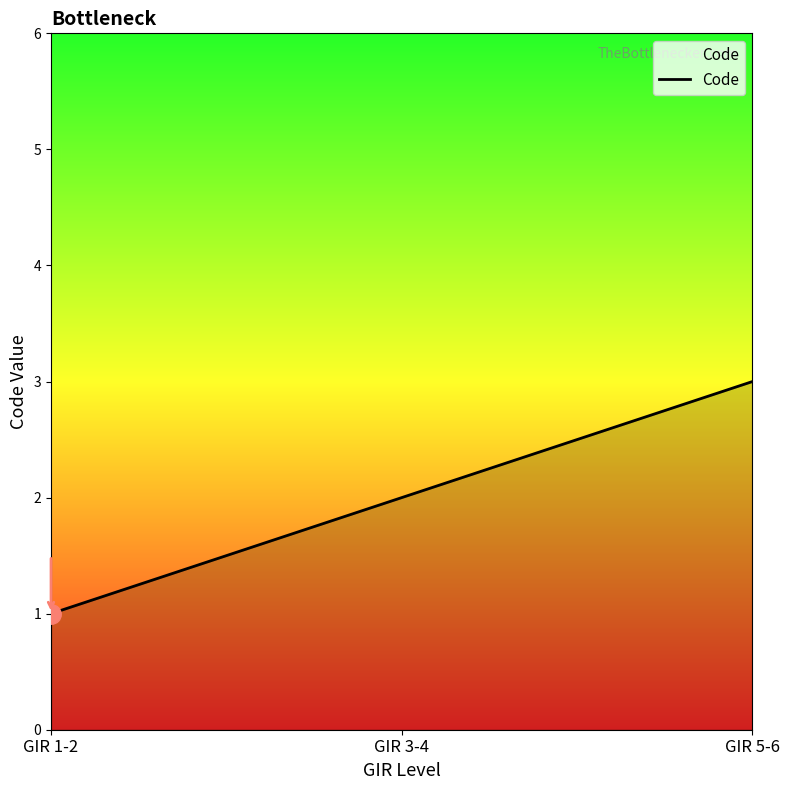

Where is the data nearest to the value 2?

GIR 3-4